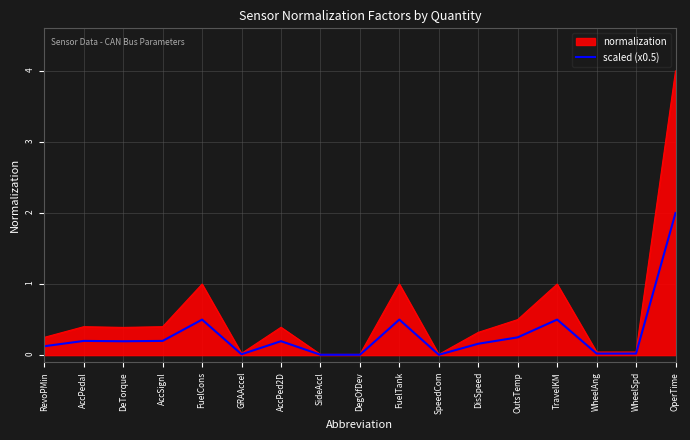

What is the maximum value shown in the chart?

4.0